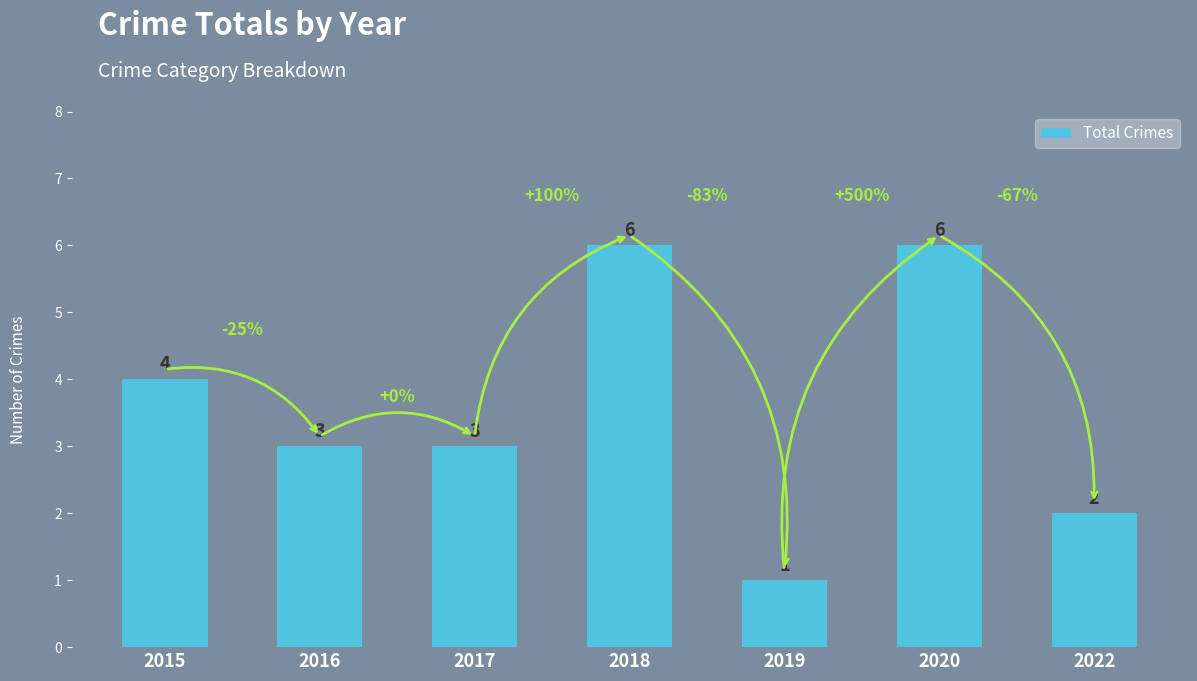

What is the ratio of the value at 2018 to the value at 2017?

2.0